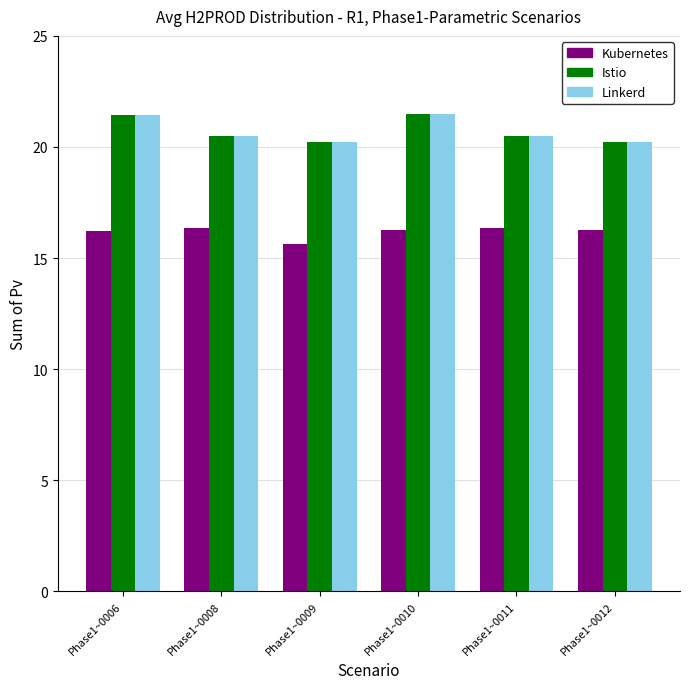

What is the value of the Linkerd bar at the 5th from the left?

20.5